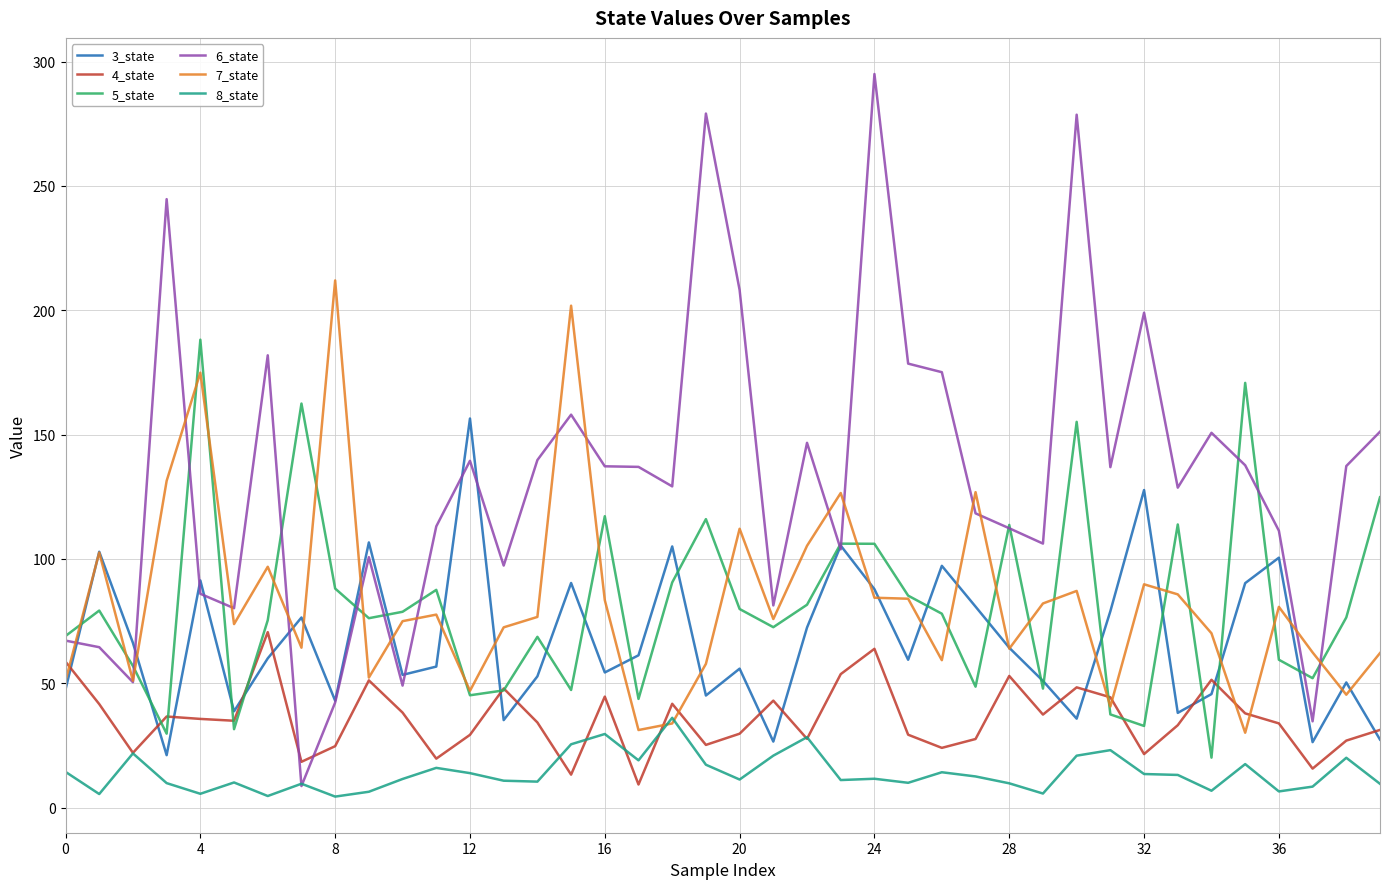

In 8_state, how many points are higher than both neighbors (excluding endpoints)?

12